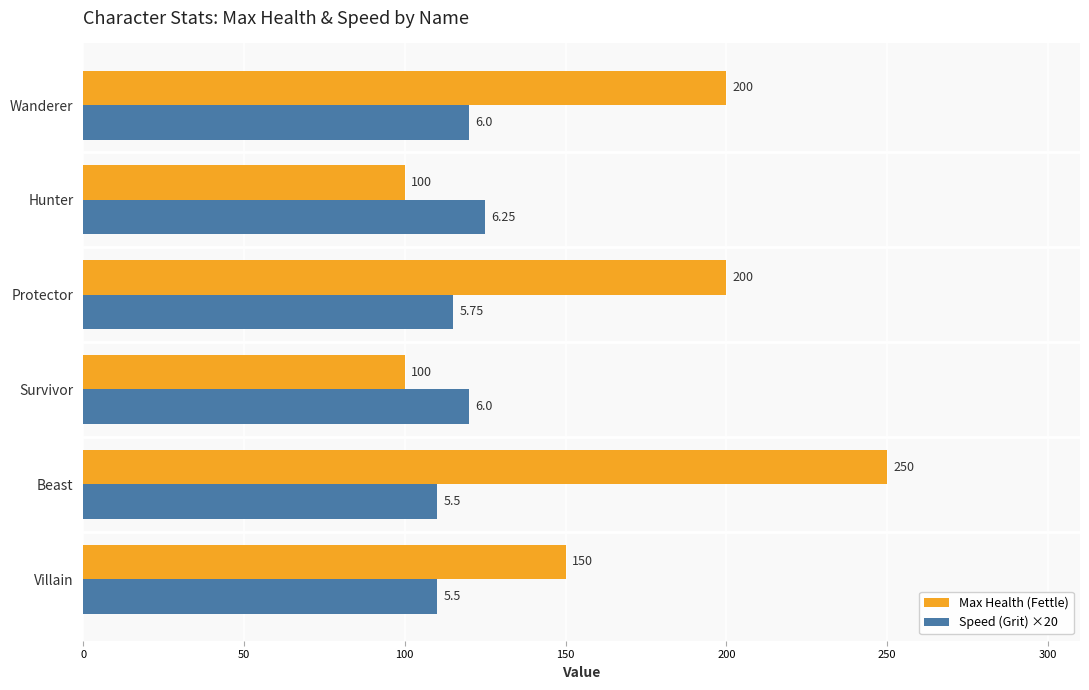

List the series in order of their peak value, lowest first.

Speed (Grit) ×20, Max Health (Fettle)